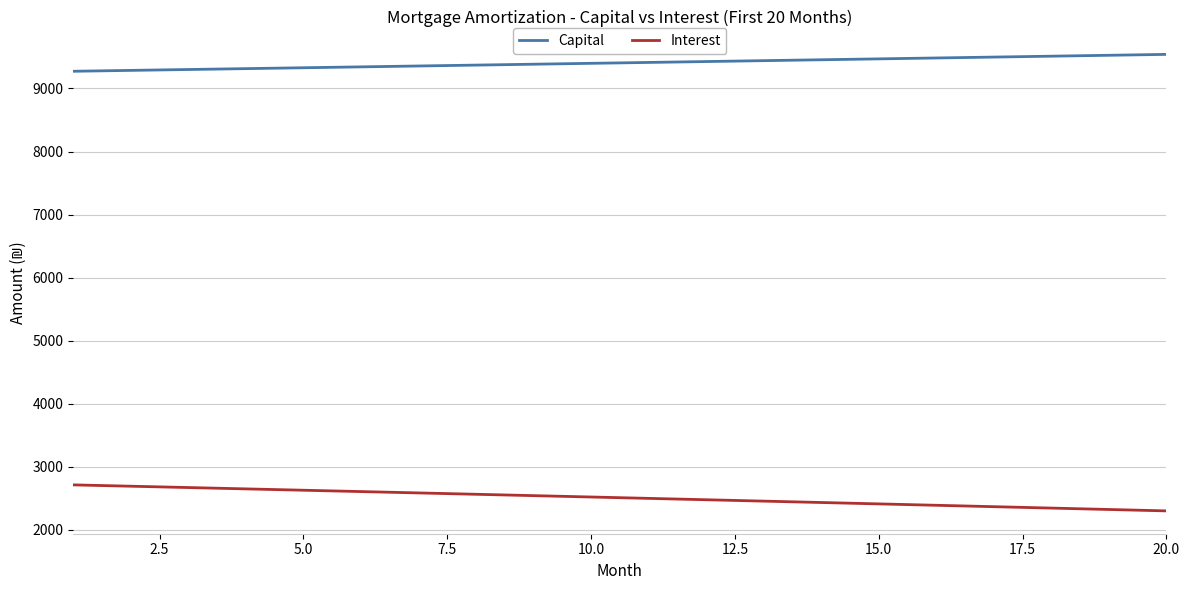

Rank the series by their average value, from lowest to highest.

Interest, Capital